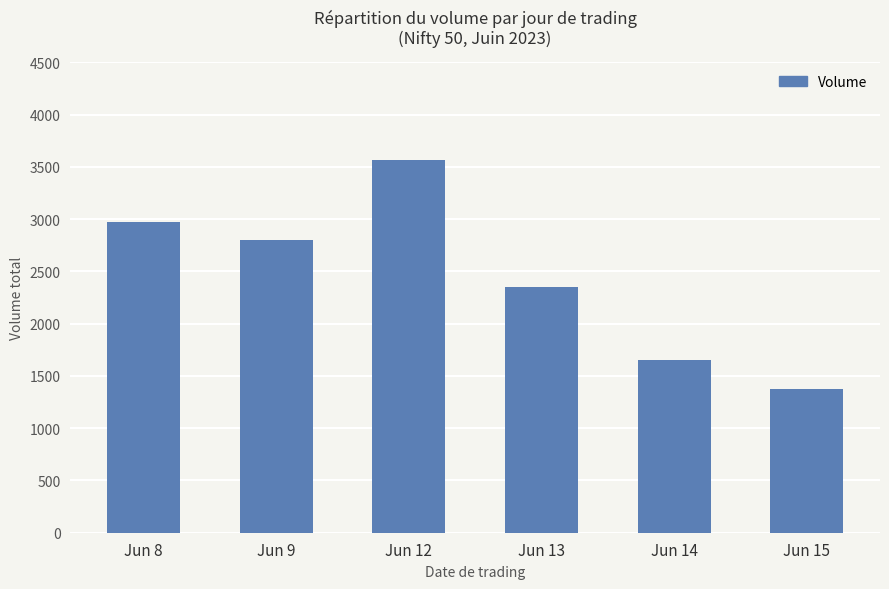

What is the change in value from Jun 8 to Jun 14?

-1312